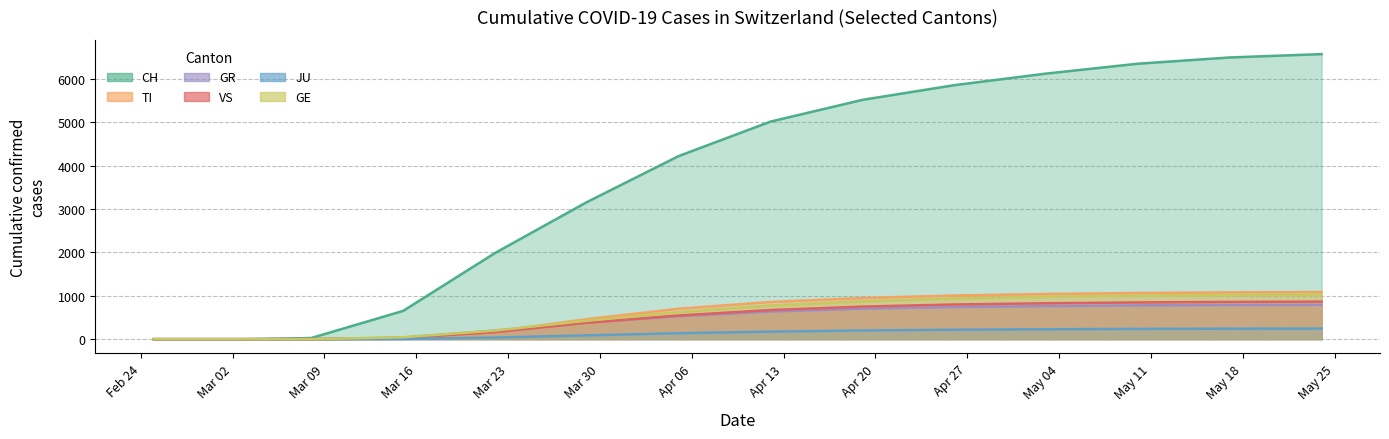

Which series has the largest range (max minus min)?

CH